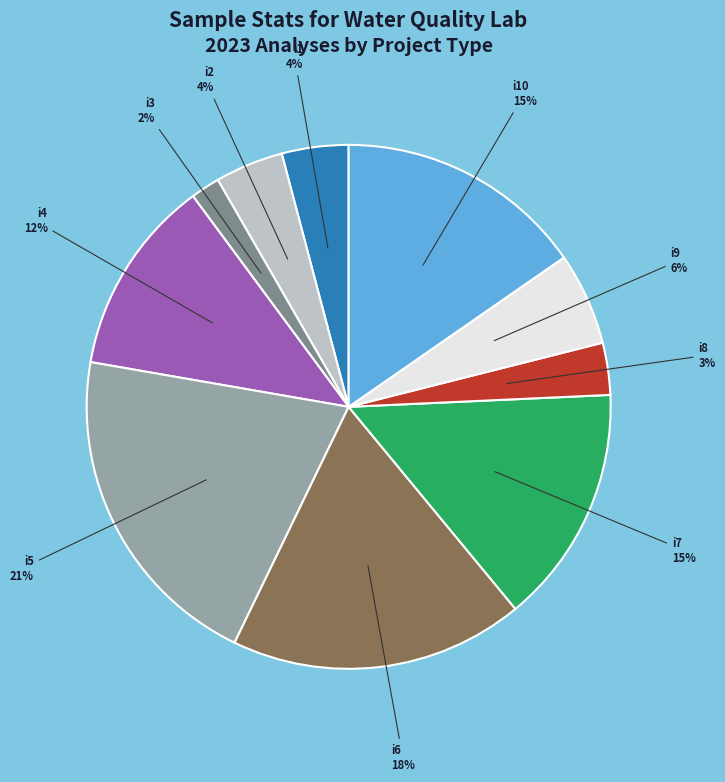

Is it true that i8 is 11% of the pie?

False